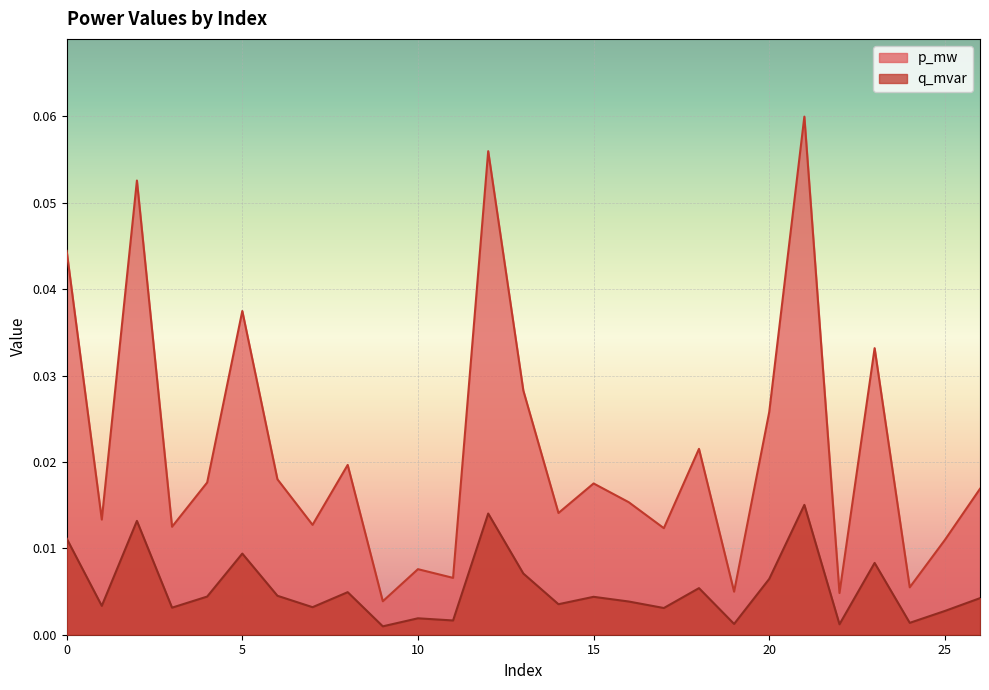

True or false: p_mw and q_mvar cross at least once.

False